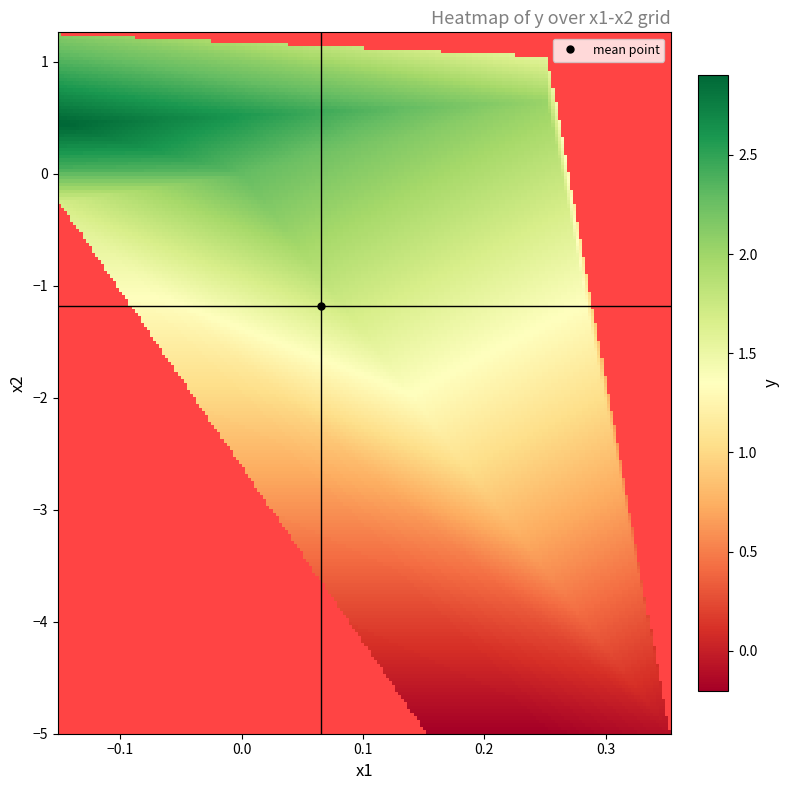

At how many categories does at least one series exceed -3?

10